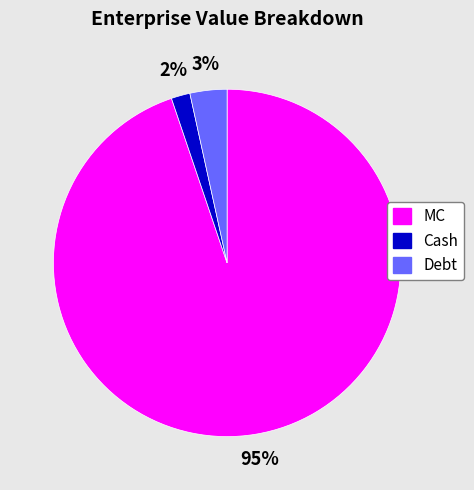

True or false: Cash accounts for 2% of the total.

True